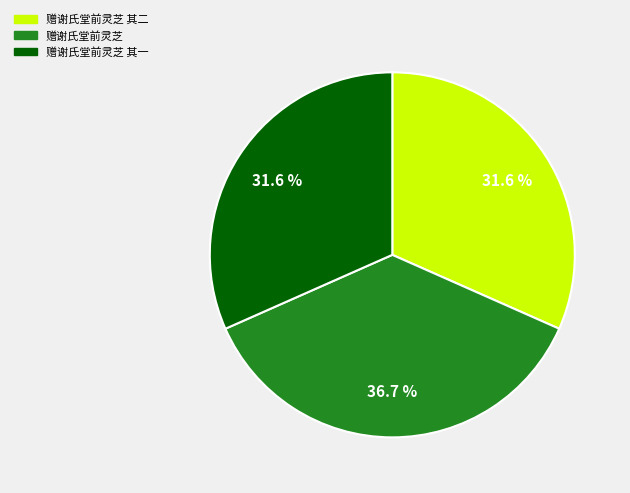

Is there a majority slice in this chart?

No